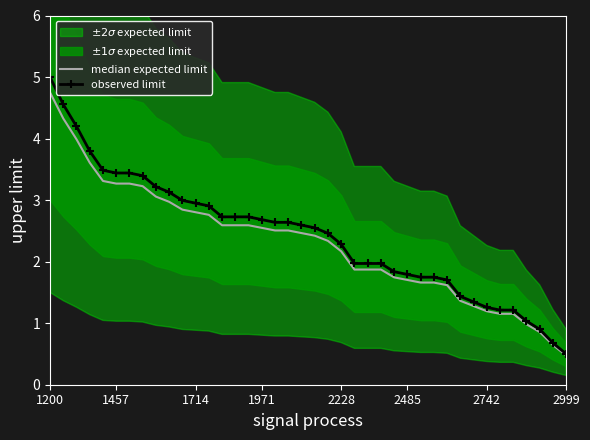

True or false: observed limit has a value of 3.1 at 9.

True